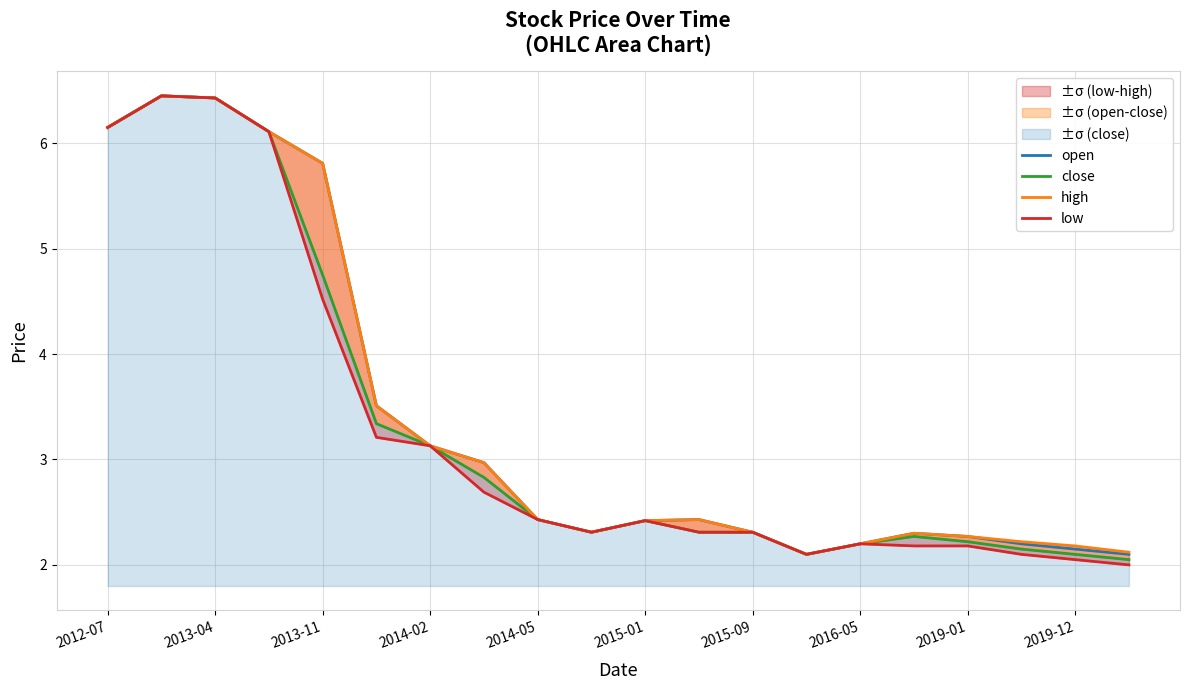

The value of high at 2013-04 is 1.4. True or false?

False